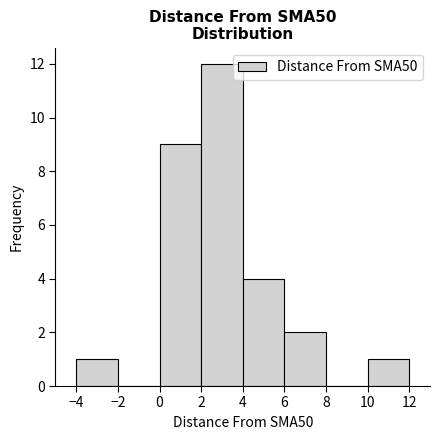

Over which range of the x-axis is the bar tallest?

2 to 4